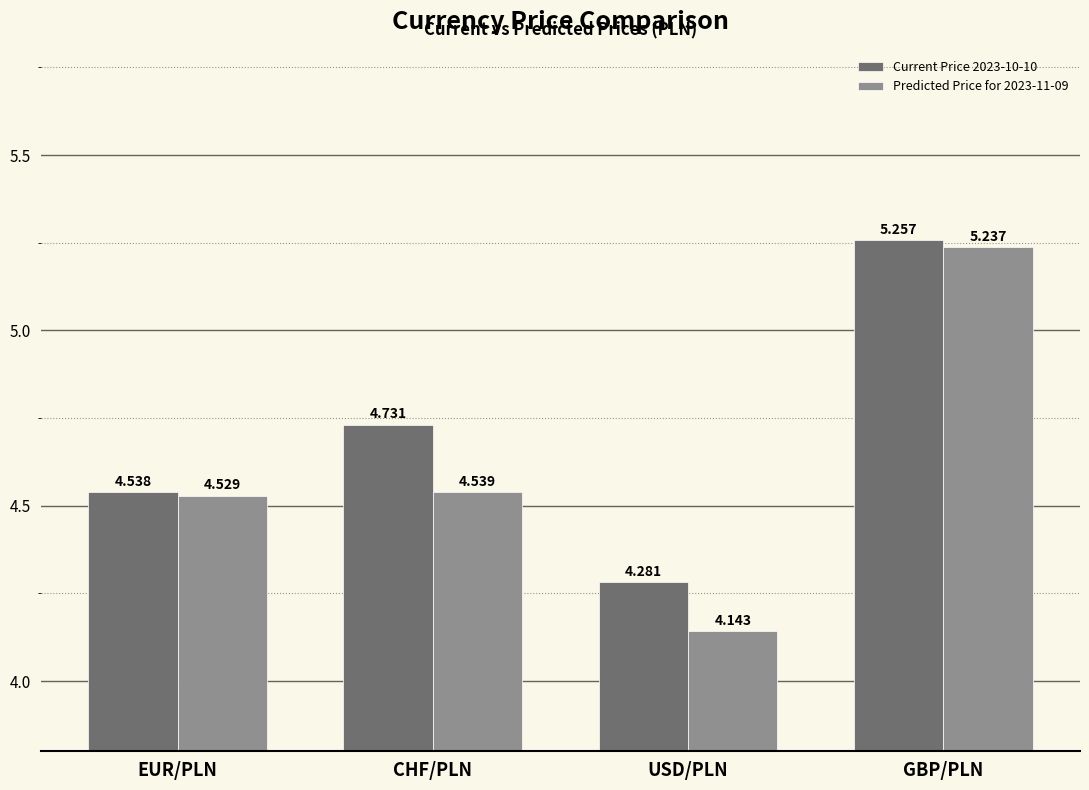

Does the chart contain any negative values?

No